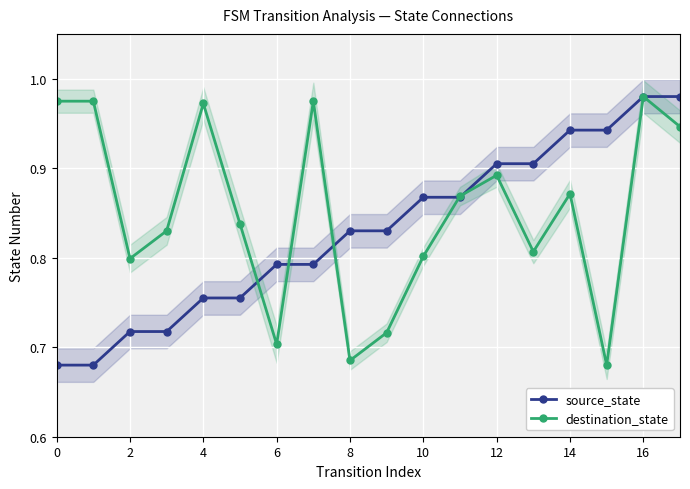

At which label does source_state reach its peak?

16